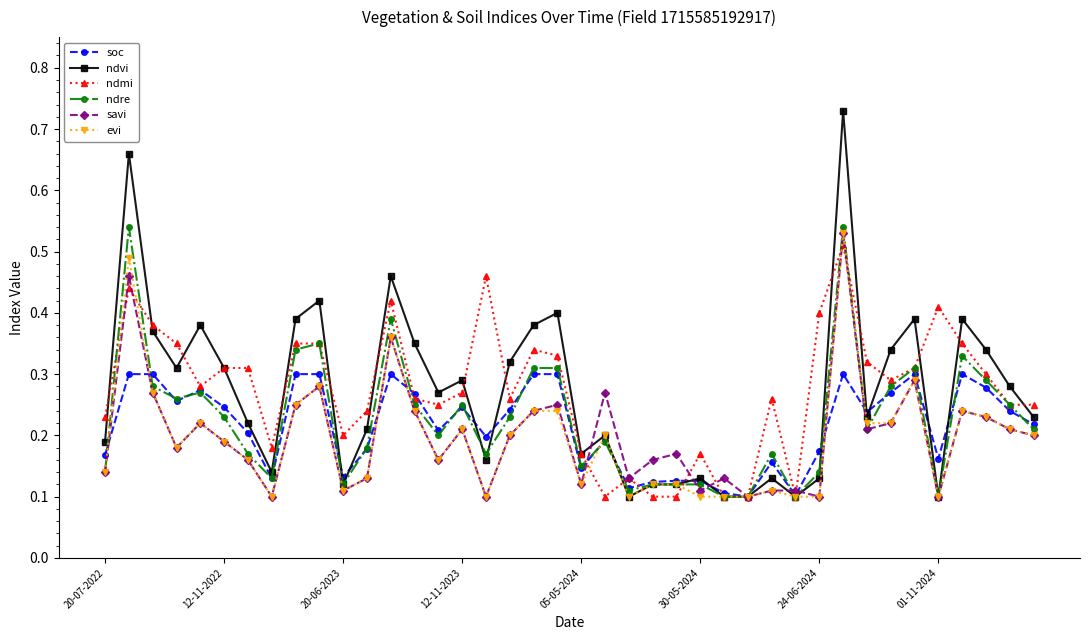

Count the ndvi values in the range 0 to 1.

40